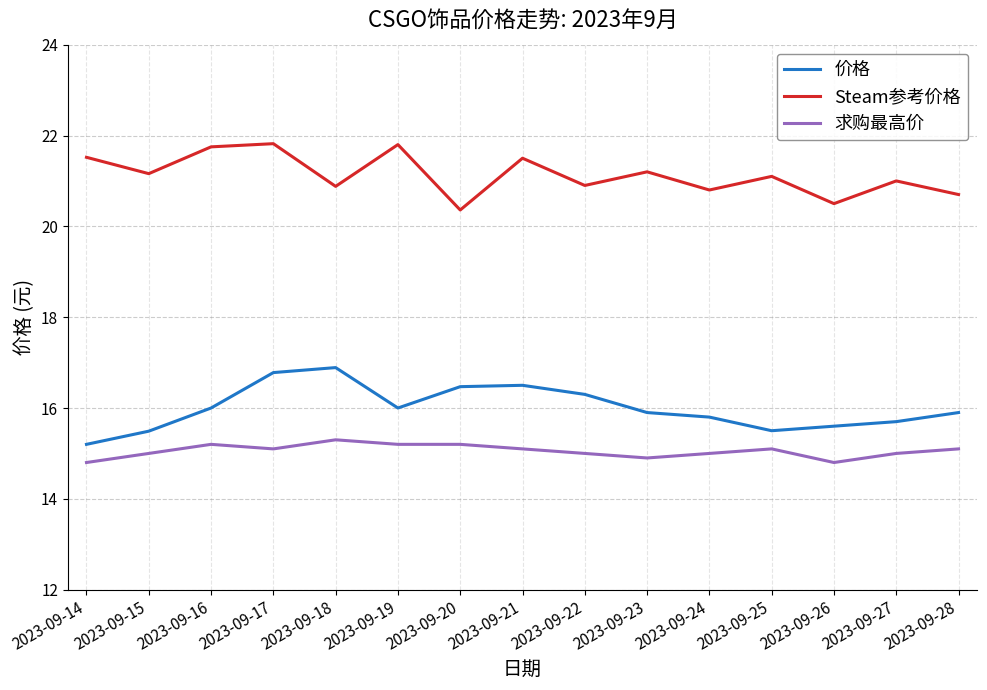

What is the lowest value of the 价格 series?

15.2